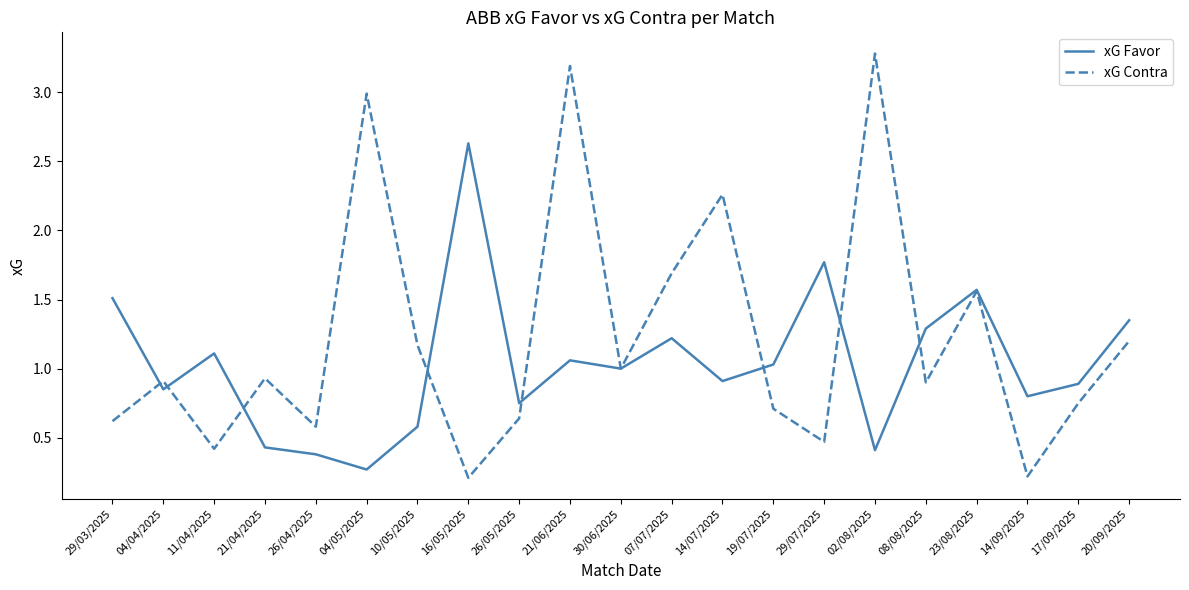

Does the chart have visible grid lines?

No